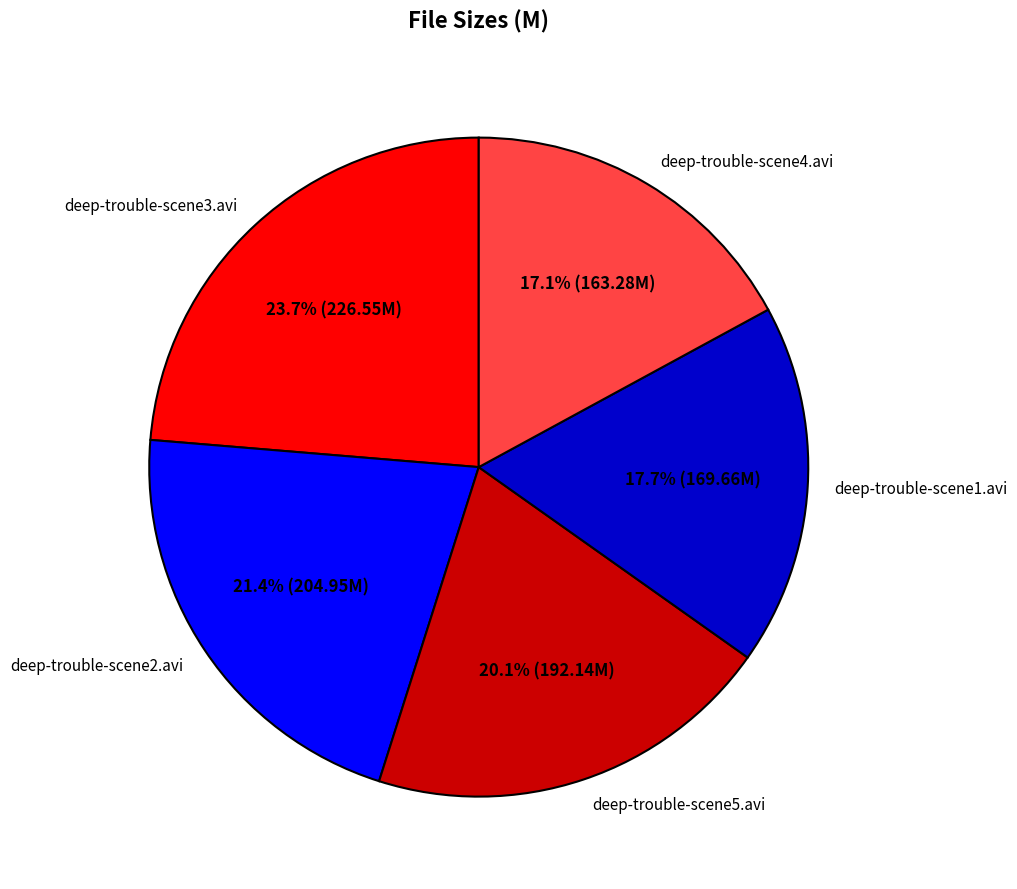

How many slices are in this pie chart?

5